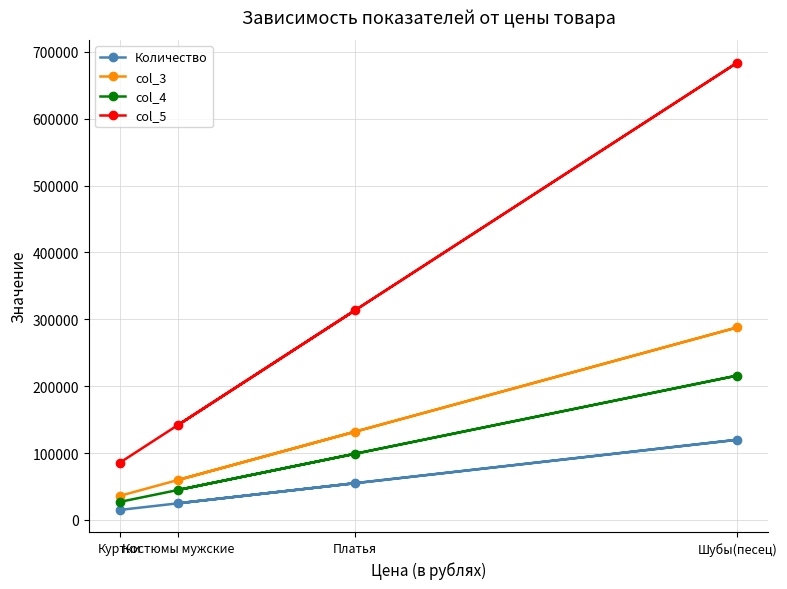

The Количество series shows 120000 at Шубы(песец). True or false?

True